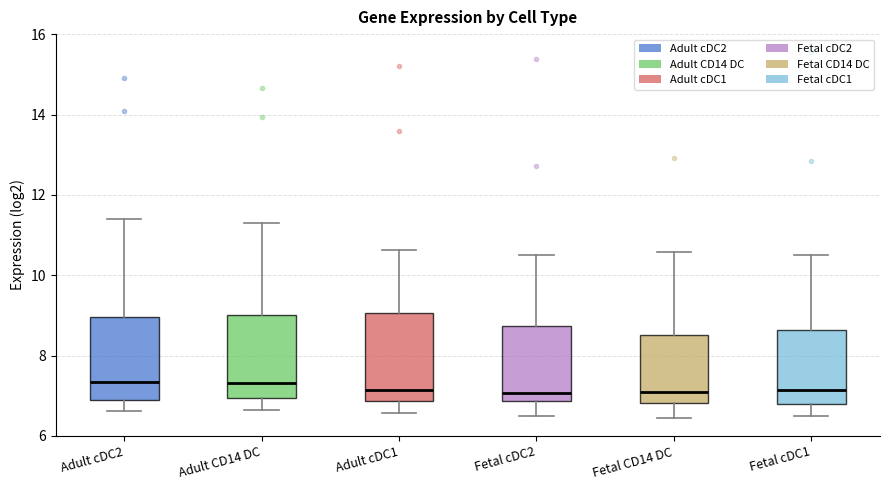

Reading left to right, transcribe this box plot: for each box, give where its median line is, the range the box spans, and where its two whiskers end, as read against the y-axis. The values are not printed on the chart, so give them approximately, as read against the axis.

Adult cDC2: median 7.4, box 6.8 to 9.0, whiskers 6.6 to 11.4
Adult CD14 DC: median 7.4, box 7.0 to 9.0, whiskers 6.6 to 11.4
Adult cDC1: median 7.2, box 6.8 to 9.0, whiskers 6.6 to 10.6
Fetal cDC2: median 7.0, box 6.8 to 8.8, whiskers 6.4 to 10.4
Fetal CD14 DC: median 7.2, box 6.8 to 8.6, whiskers 6.4 to 10.6
Fetal cDC1: median 7.2, box 6.8 to 8.6, whiskers 6.4 to 10.6